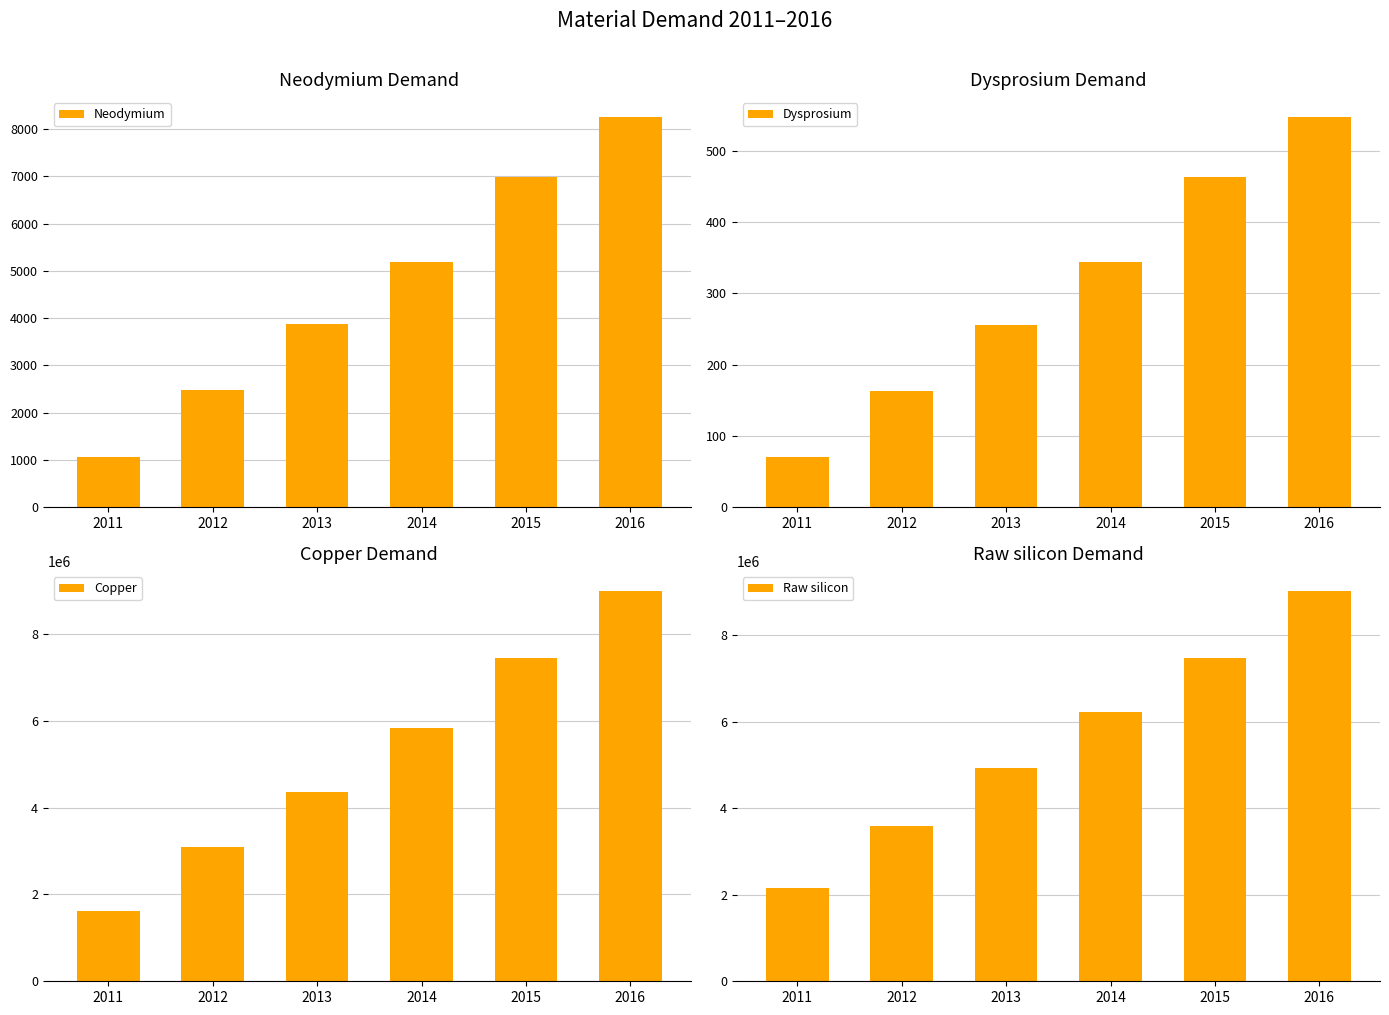

How many values in the Neodymium series are below 5194?

3